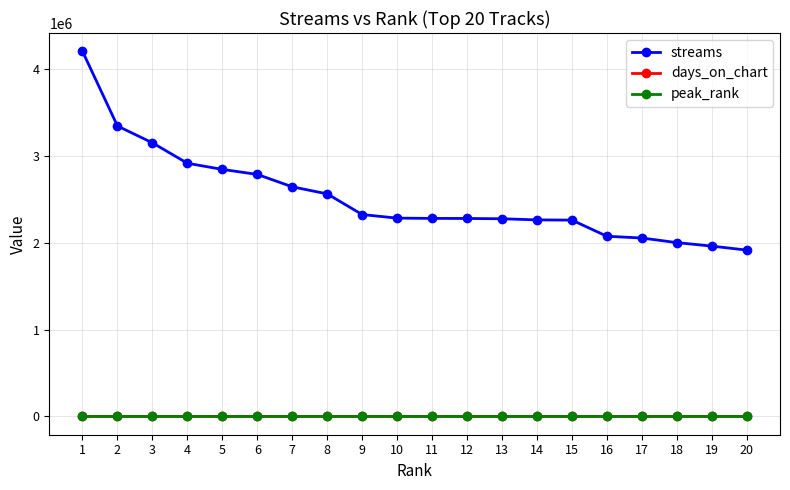

Which series has the largest range (max minus min)?

streams